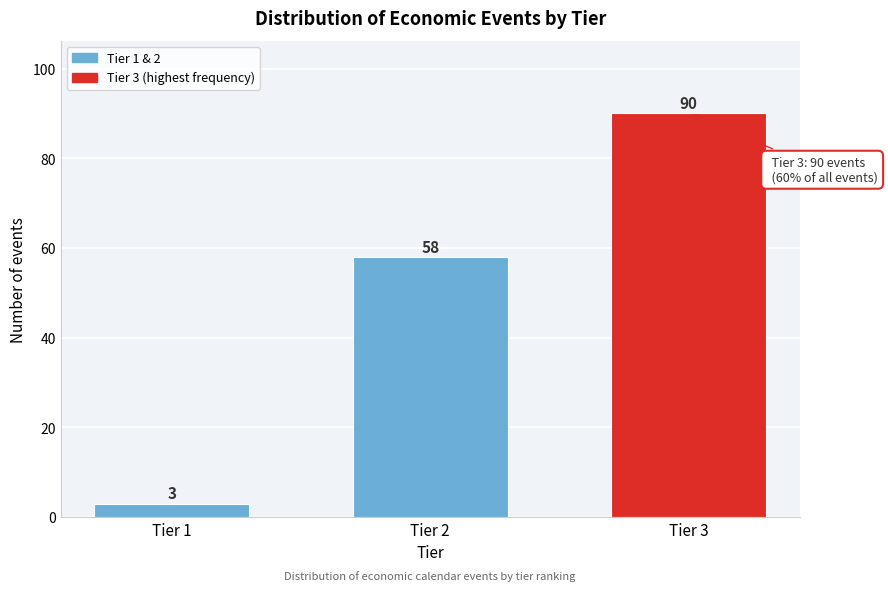

Reading right to left, what are all the values shown in this chart?

90	58	3